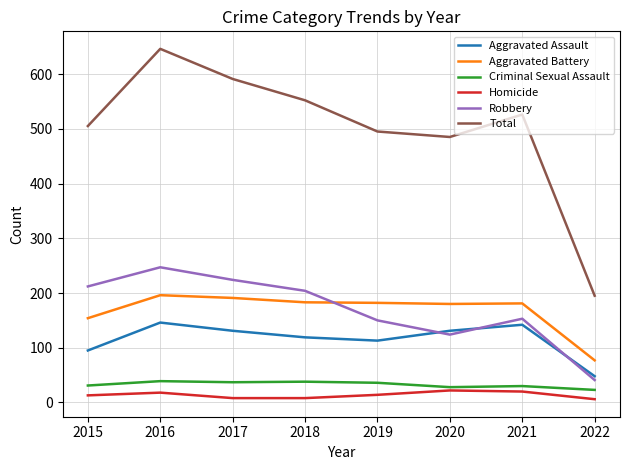

At which category is the sum across all series the highest?

2016